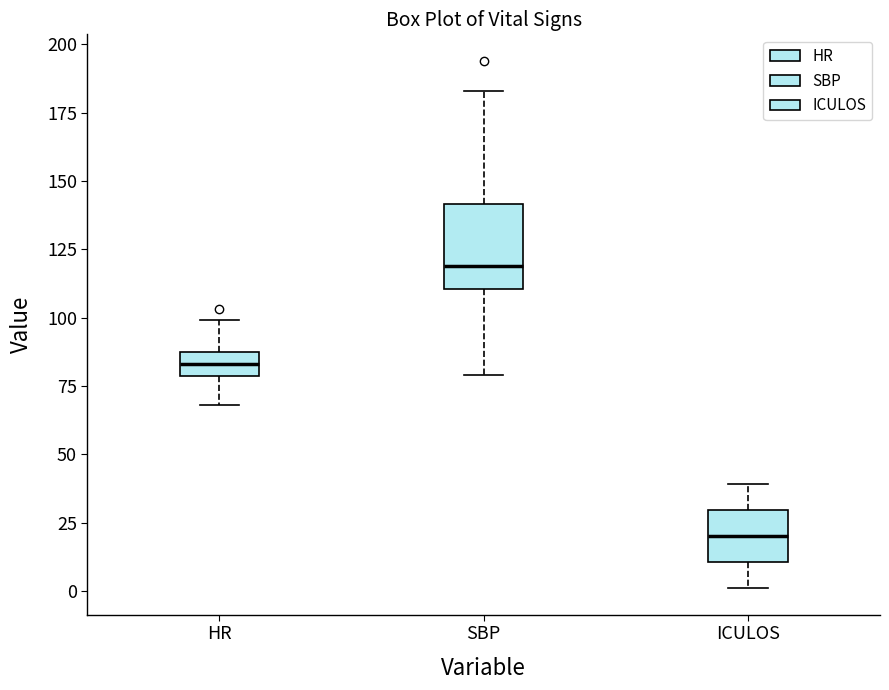

Which box is the tallest, from its lower edge to its upper edge?

SBP